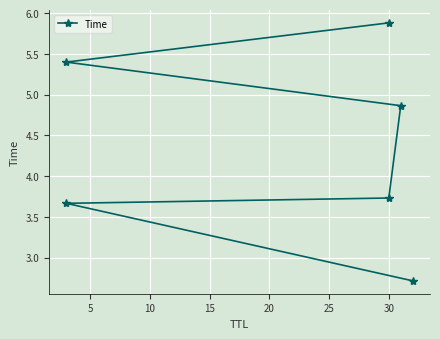

True or false: the data shows 3.7 at 5.

True